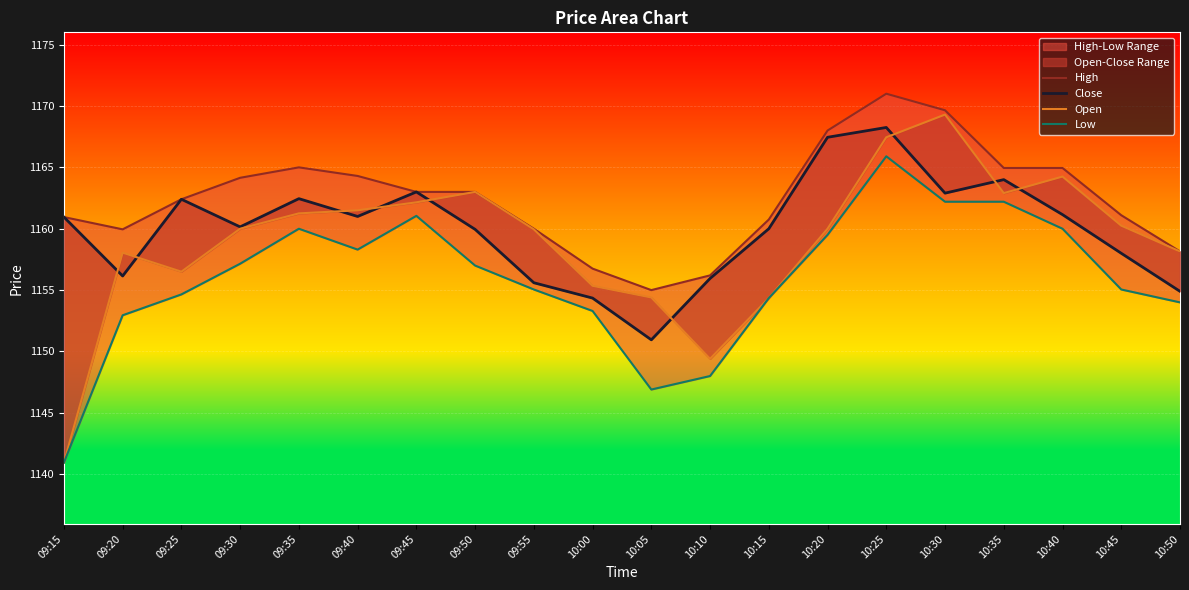

Reading left to right, transcribe all the data shown in this chart.

High: 1161.0	1160.0	1162.4	1164.2	1165.0	1164.3	1163.0	1163.0	1160.0	1156.8	1155.0	1156.2	1160.8	1168.0	1171.0	1169.7	1165.0	1165.0	1161.1	1158.2
Close: 1161.0	1156.2	1162.4	1160.2	1162.5	1161.0	1163.0	1160.0	1155.6	1154.3	1151.0	1156.0	1160.0	1167.5	1168.2	1162.9	1164.0	1161.2	1158.0	1154.9
Open: 1141.0	1158.0	1156.5	1160.0	1161.2	1161.5	1162.2	1163.0	1160.0	1155.3	1154.4	1149.4	1154.3	1160.0	1167.5	1169.3	1162.9	1164.2	1160.2	1158.2
Low: 1141.0	1153.0	1154.7	1157.2	1160.0	1158.3	1161.0	1157.0	1155.0	1153.3	1146.9	1148.0	1154.3	1159.5	1165.9	1162.2	1162.2	1160.0	1155.0	1154.0